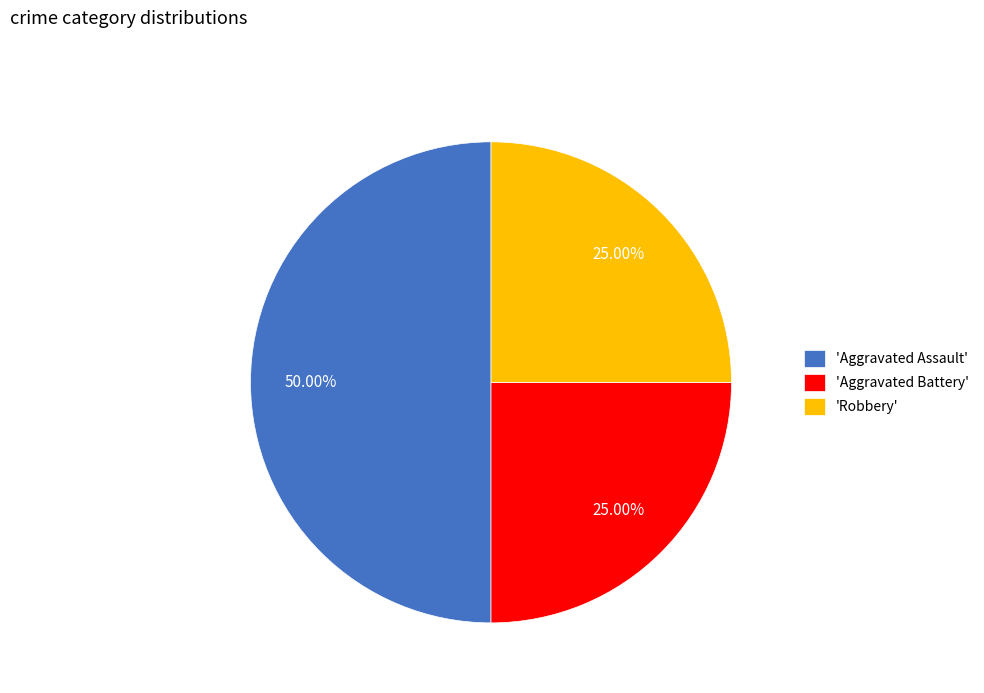

Does 'Aggravated Battery' represent more than half of the total?

No